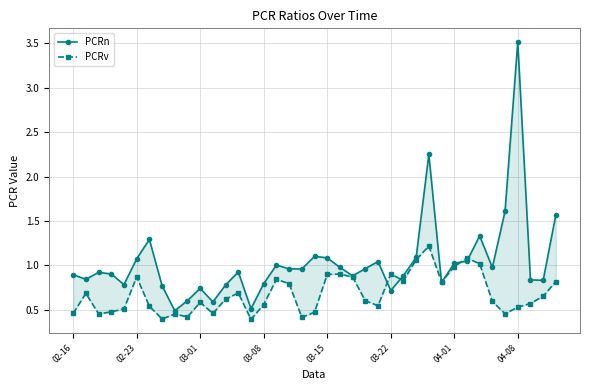

Does the chart have visible grid lines?

Yes